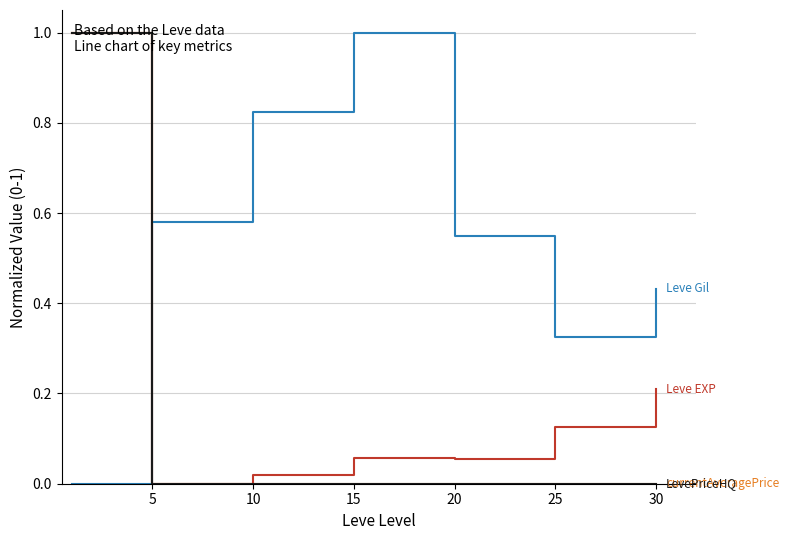

What is the maximum value shown in the chart?

1.0